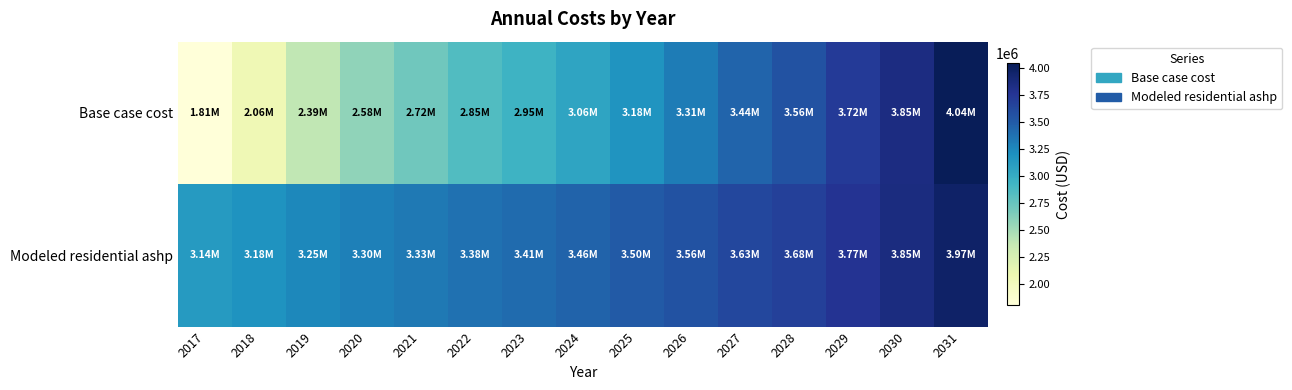

At how many categories does at least one series exceed 3955267?

1